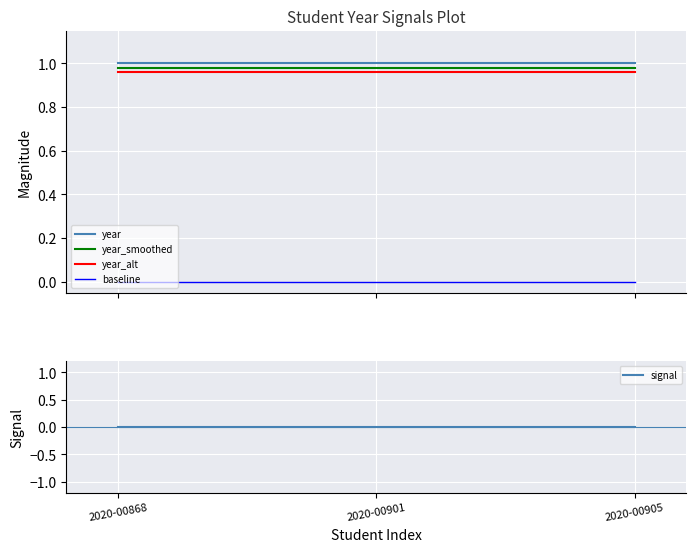

List the labels in order of baseline value, largest first.

2020-00868, 2020-00901, 2020-00905